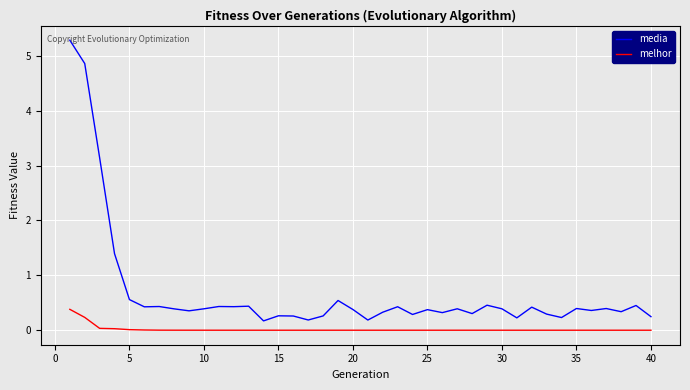

Which series has the widest spread of values?

media